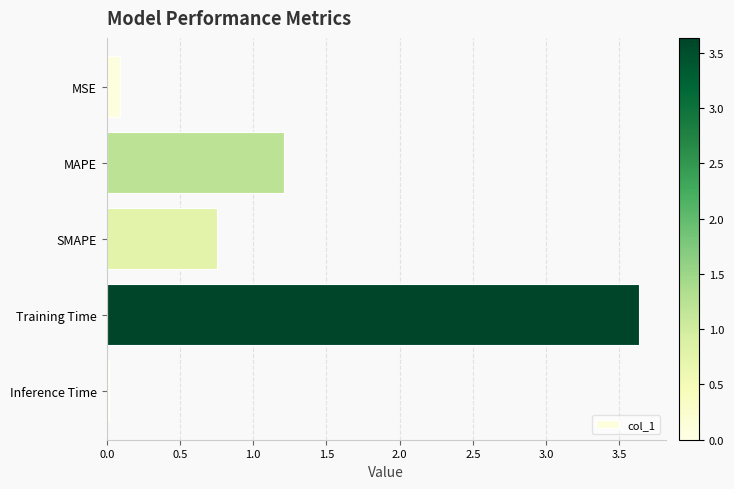

List the labels in order of value, smallest first.

Inference Time, MSE, SMAPE, MAPE, Training Time